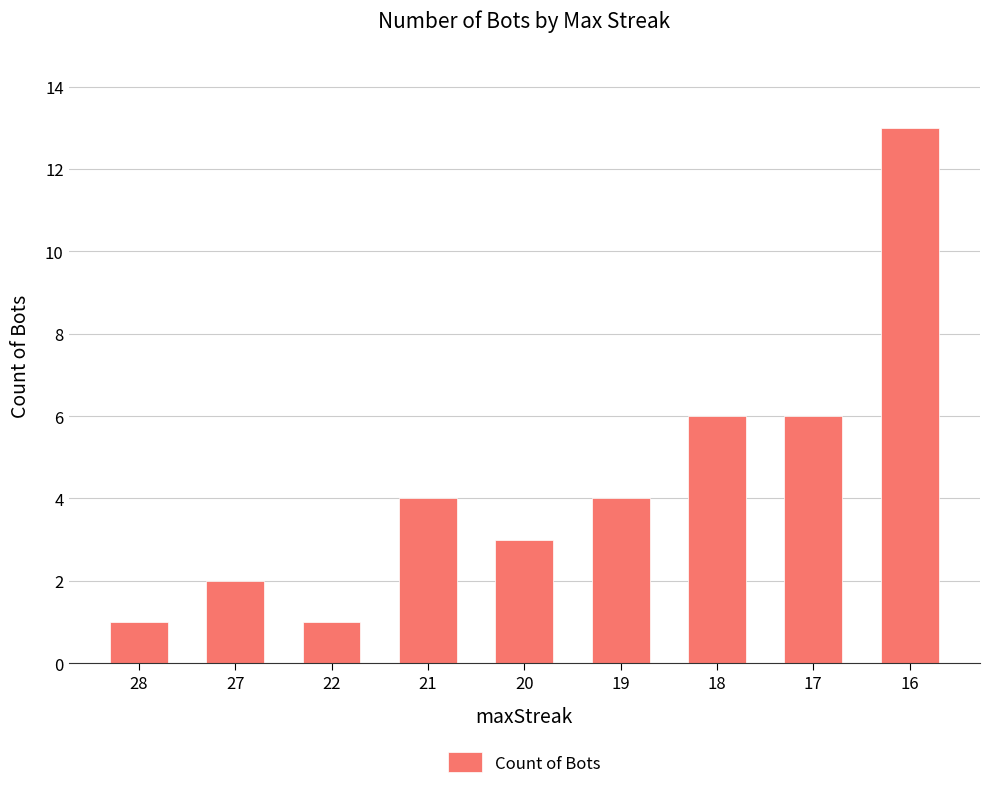

True or false: the data shows 1 at 20.

False